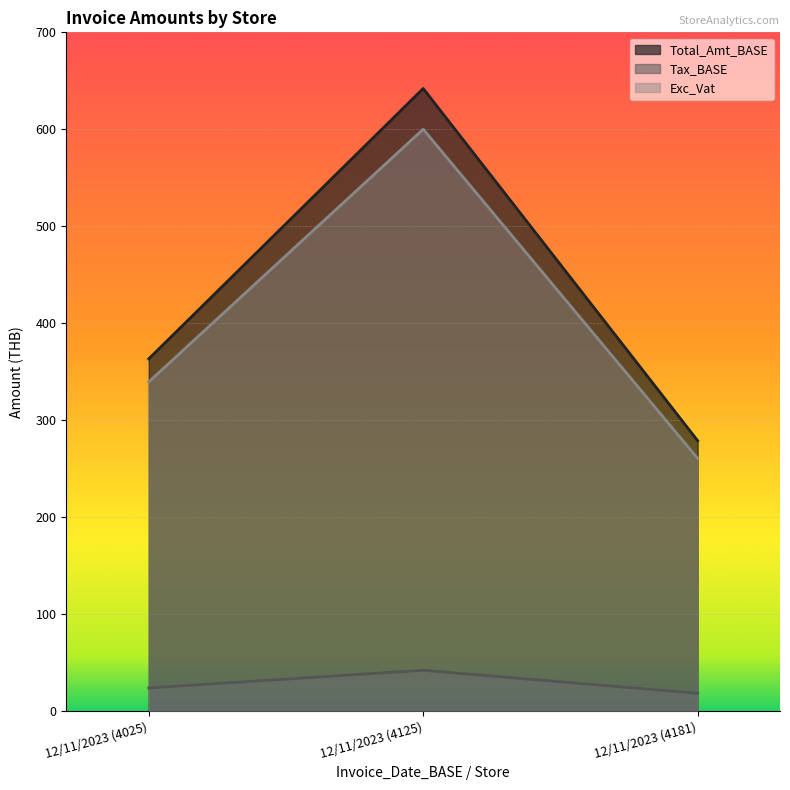

At 12/11/2023 (4025), list the series in order from smallest to largest.

Tax_BASE, Exc_Vat, Total_Amt_BASE